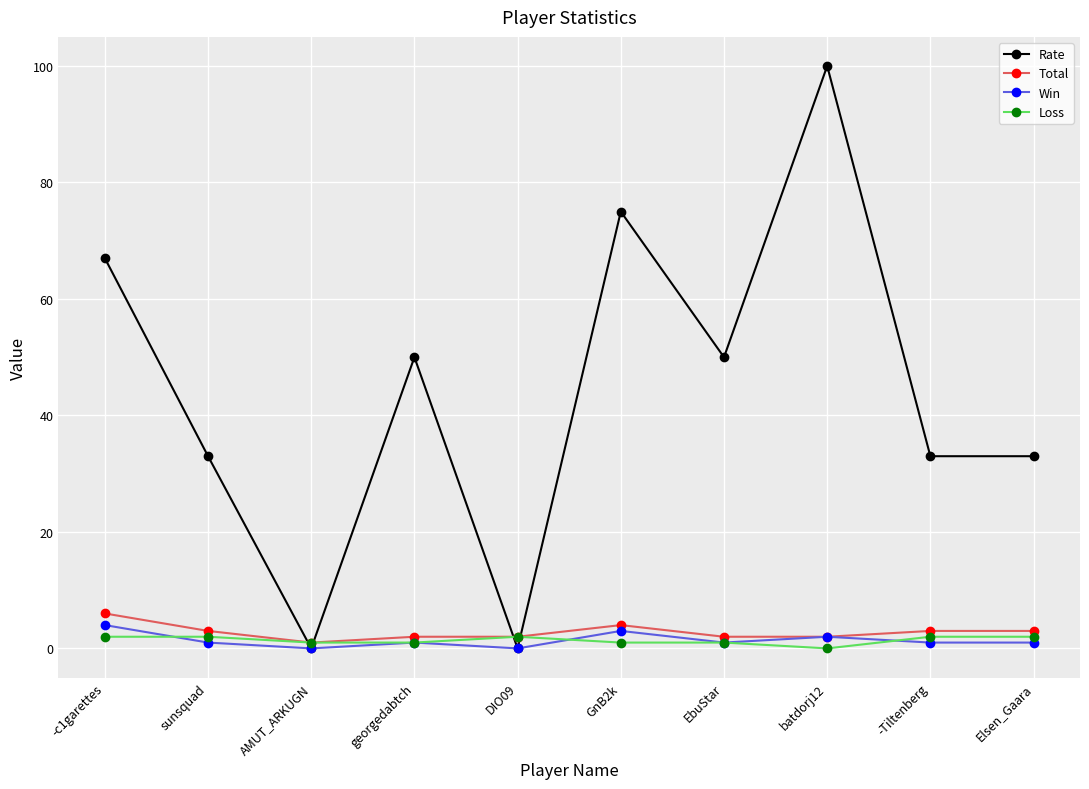

How many distinct data groups are displayed?

4